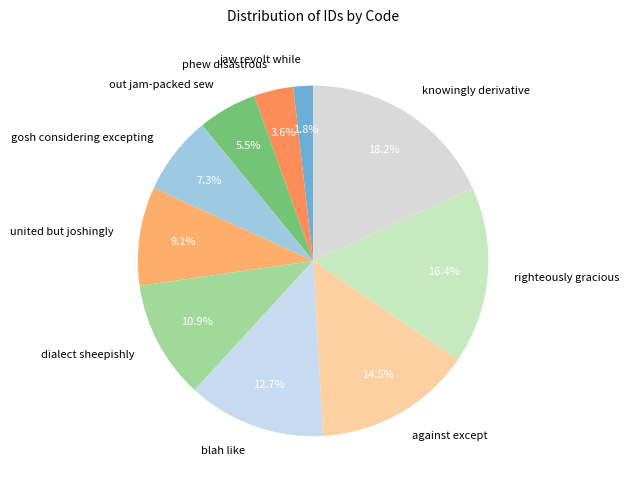

Count the number of slices in the pie.

10